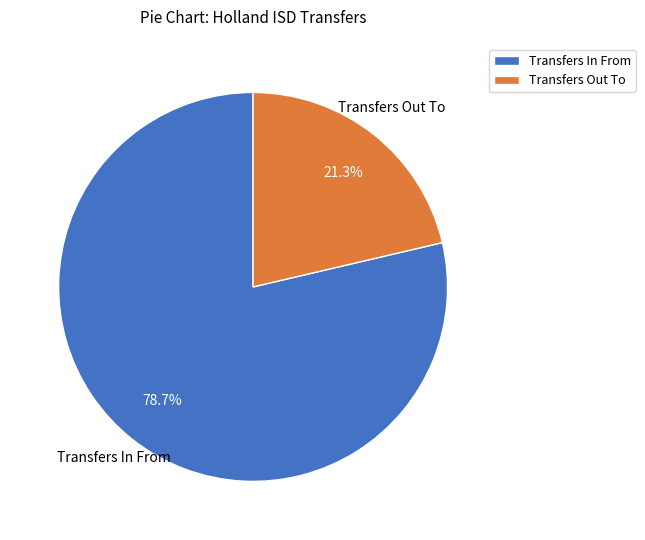

To the nearest percent, what percentage of the pie is Transfers In From?

79%